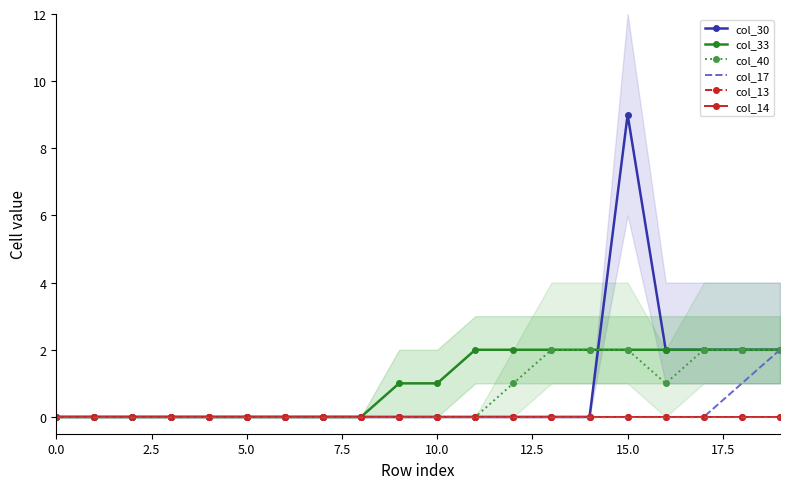

What value does the col_40 series have at 16?

1